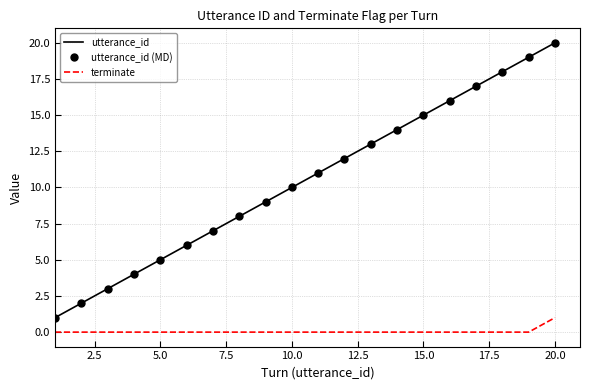

How many values in the utterance_id series are below 11?

10